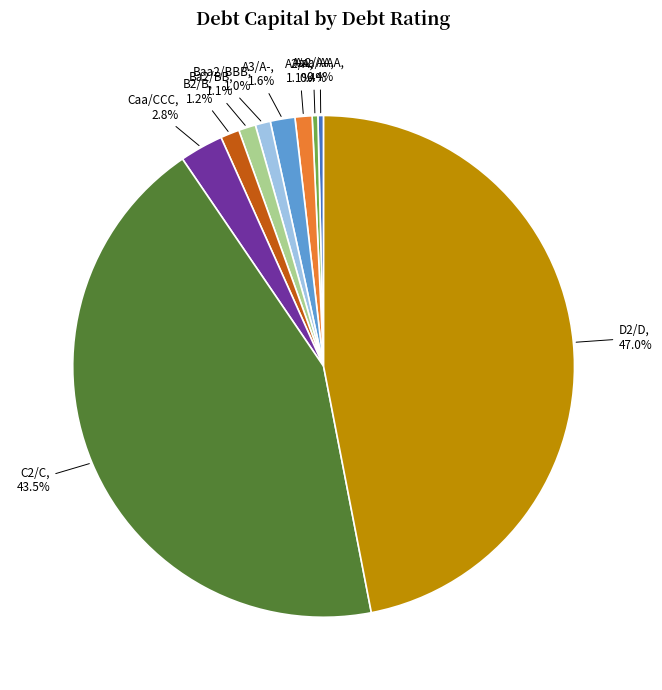

To the nearest percent, what is the difference between the largest and smallest slice percentages?

47%